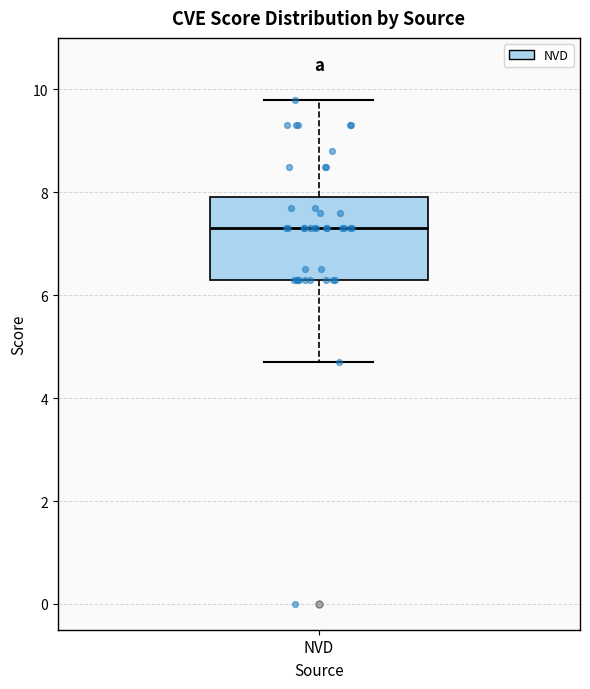

Transcribe this box plot: give where the median line is, the range the box spans, and where the two whiskers end, as read against the y-axis. The values are not printed on the chart, so give them approximately, as read against the axis.

median 7.4, box 6.4 to 8.0, whiskers 4.8 to 9.8